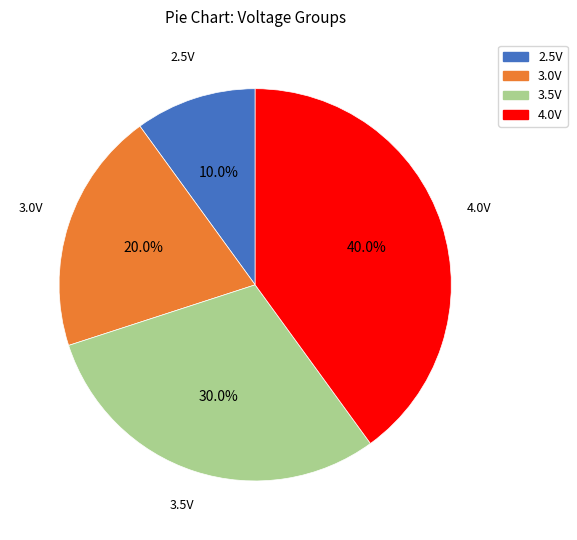

Approximately how many times larger is the value at 4.0V compared to 3.5V?

1.3